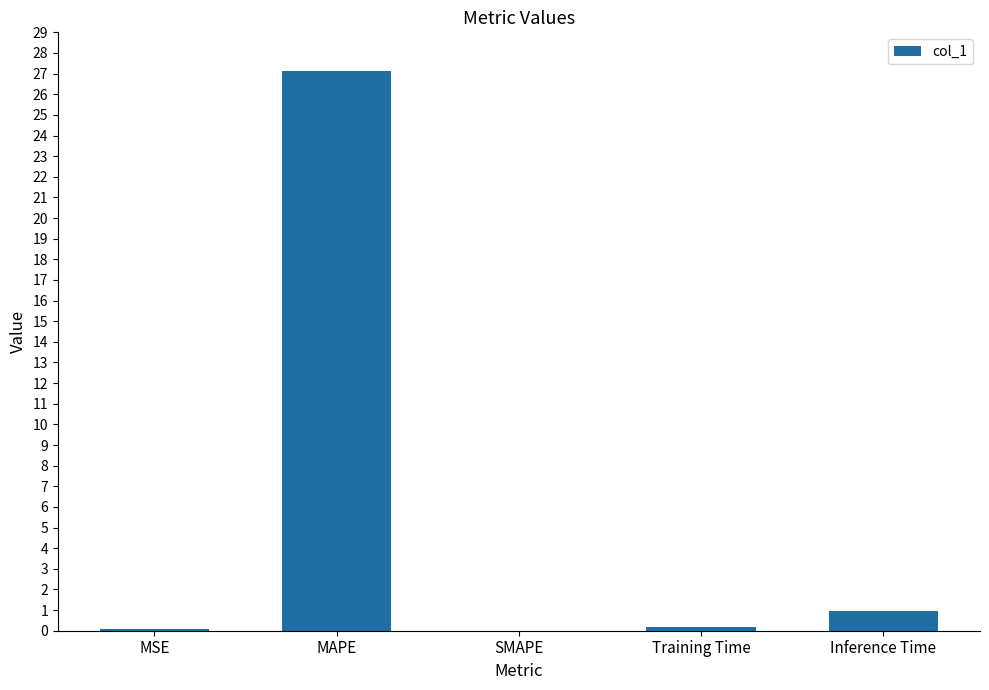

Is it true that the value at Inference Time is 0.9?

True